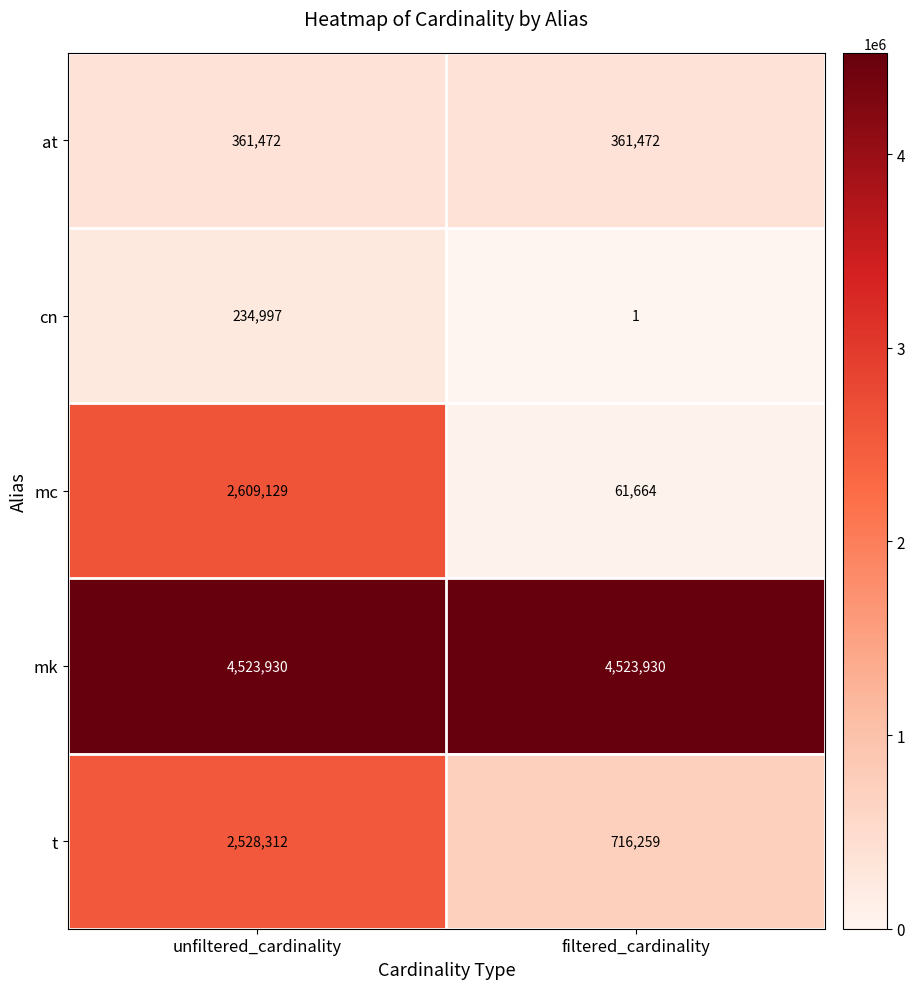

Reading left to right, extract all data points from this chart.

at: unfiltered_cardinality=361472	filtered_cardinality=361472
cn: unfiltered_cardinality=234997	filtered_cardinality=1
mc: unfiltered_cardinality=2609129	filtered_cardinality=61664
mk: unfiltered_cardinality=4523930	filtered_cardinality=4523930
t: unfiltered_cardinality=2528312	filtered_cardinality=716259